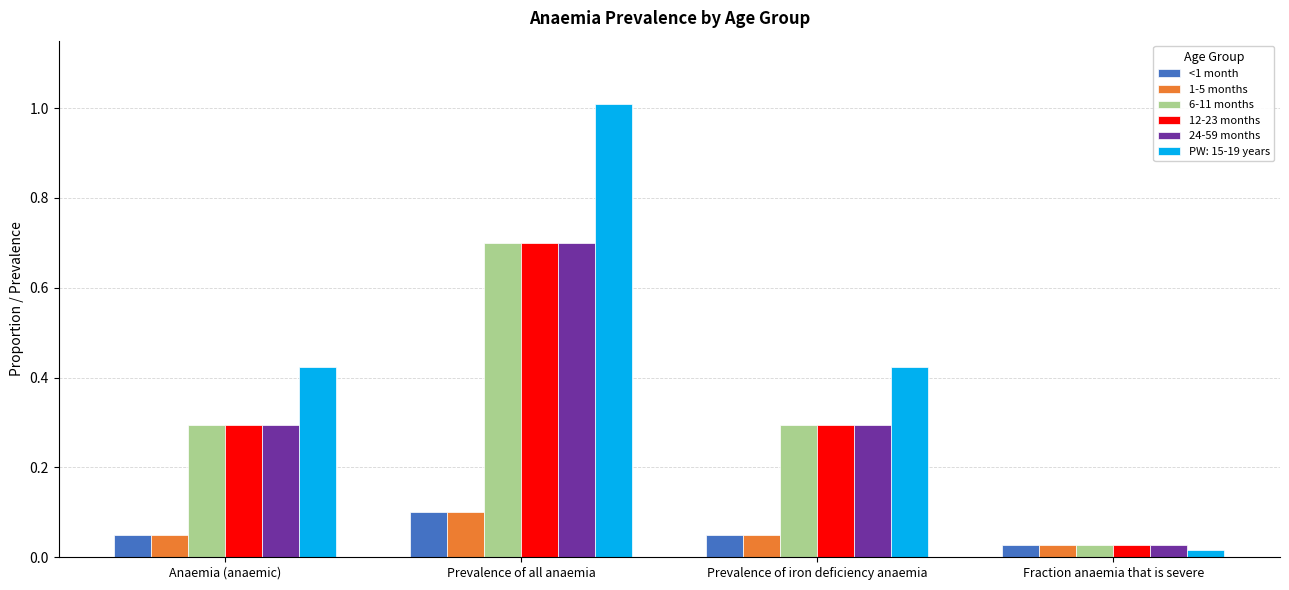

The value of 24-59 months at Prevalence of all anaemia is 0.7. True or false?

True